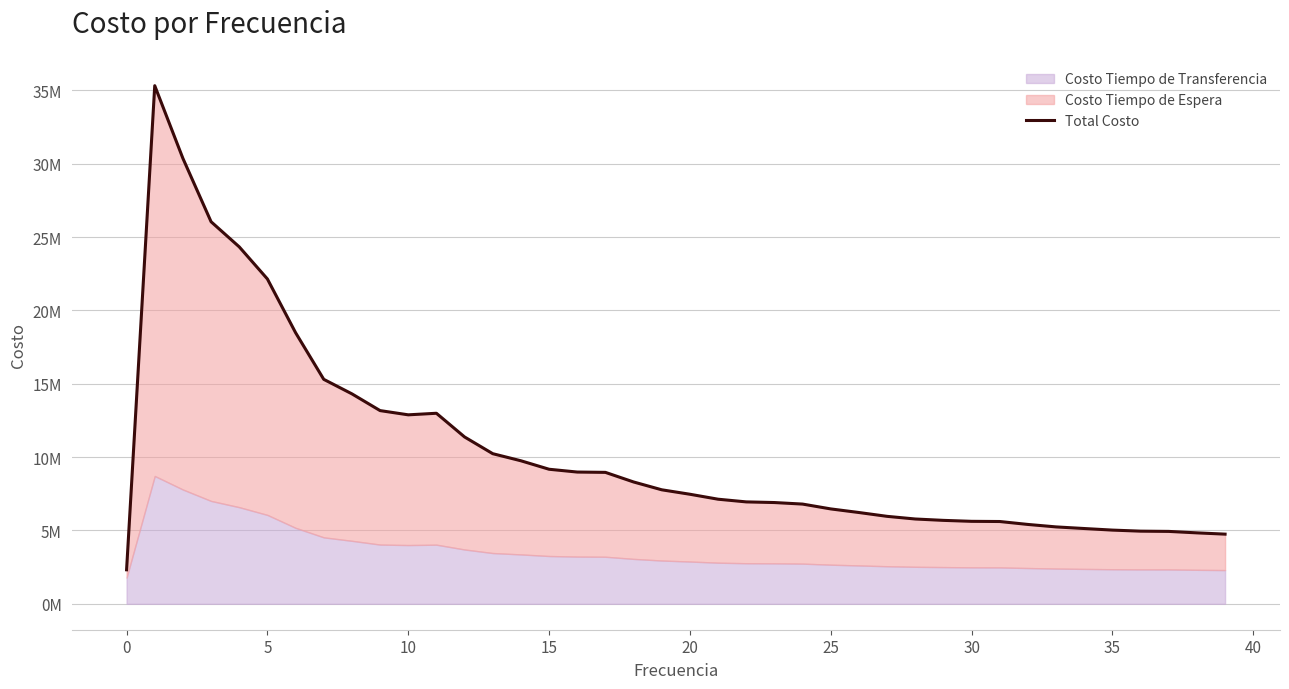

What is the greatest value displayed?

35322980.6